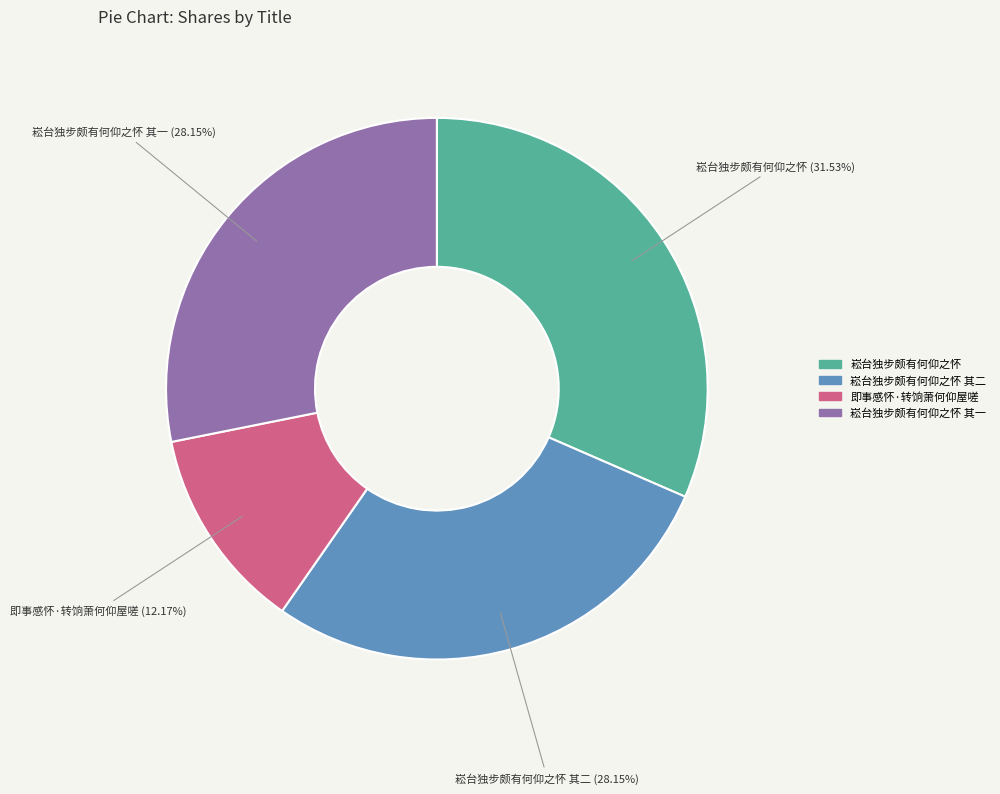

Is there any slice that represents more than half of the pie?

No